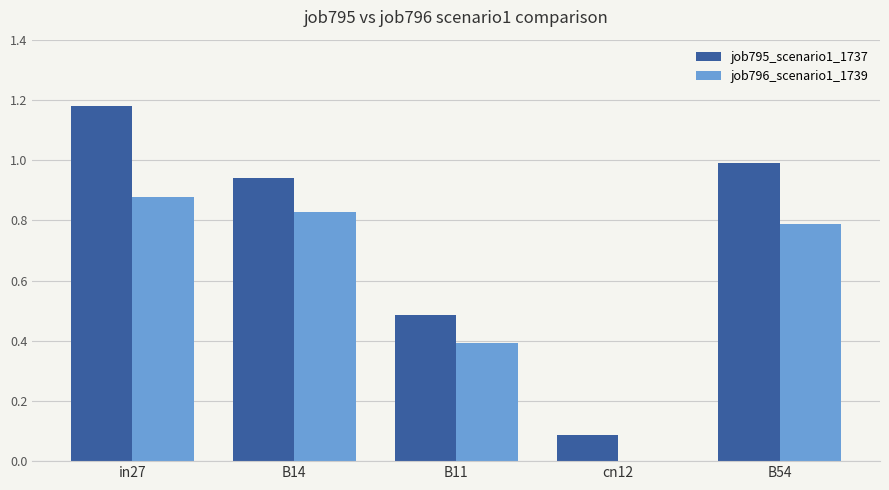

Is the value of job795_scenario1_1737 at in27 greater than the value of job796_scenario1_1739 at in27?

Yes